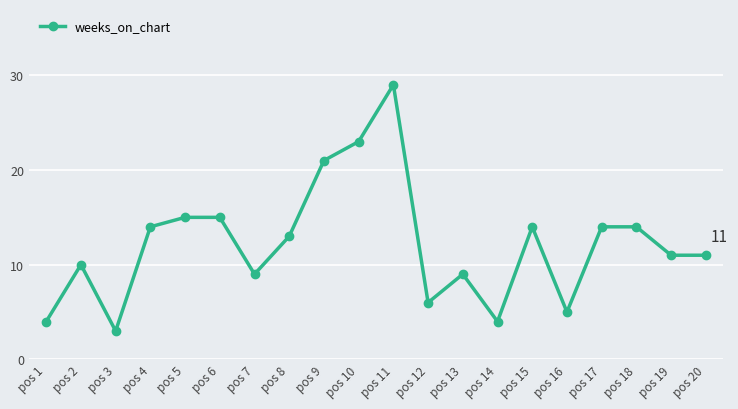

What is the sum of the values at pos 2 and pos 14?

14